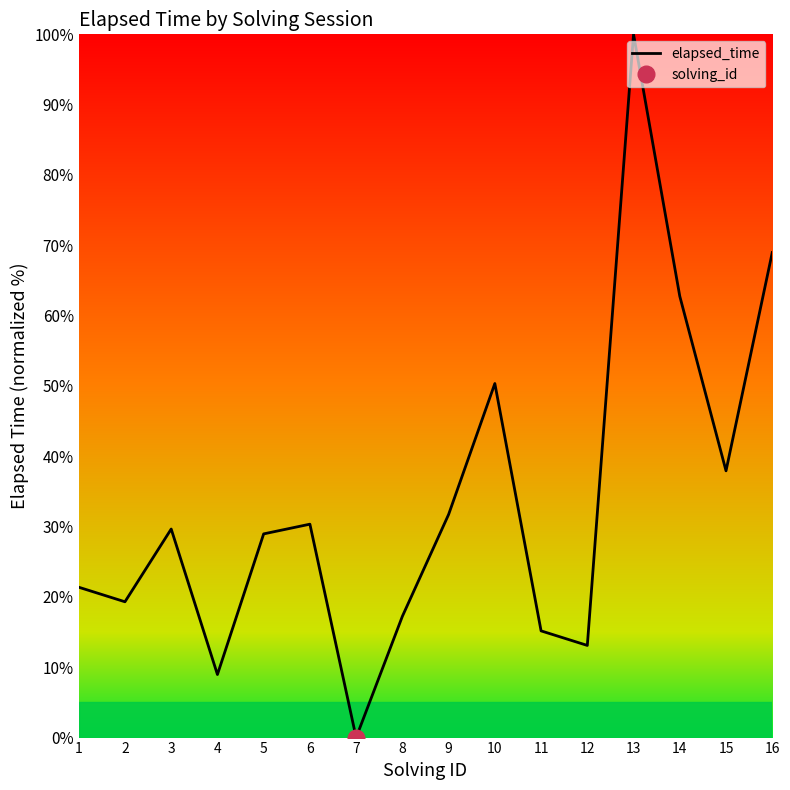

Which label corresponds to the largest value in the chart?

13